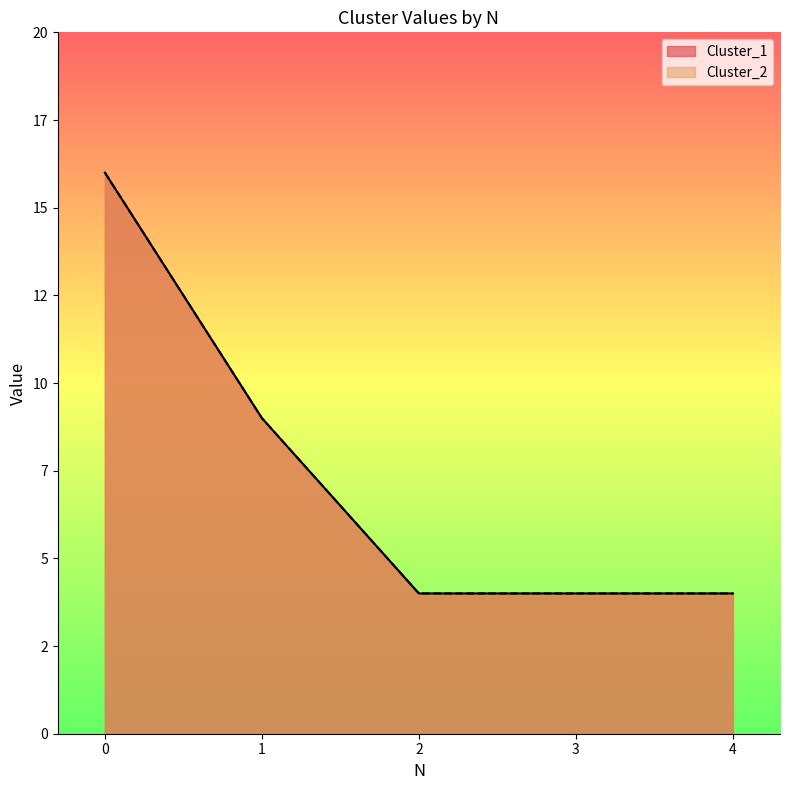

At 3, list the series in order from smallest to largest.

Cluster_1, Cluster_2